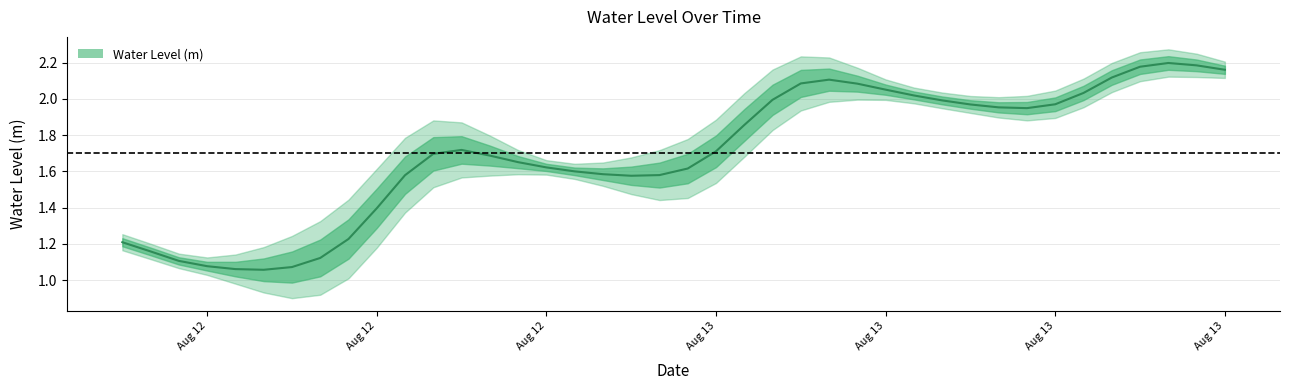

What is the change in value from 2024-08-12 07:00:00 to 2024-08-12 10:00:00?

-0.1